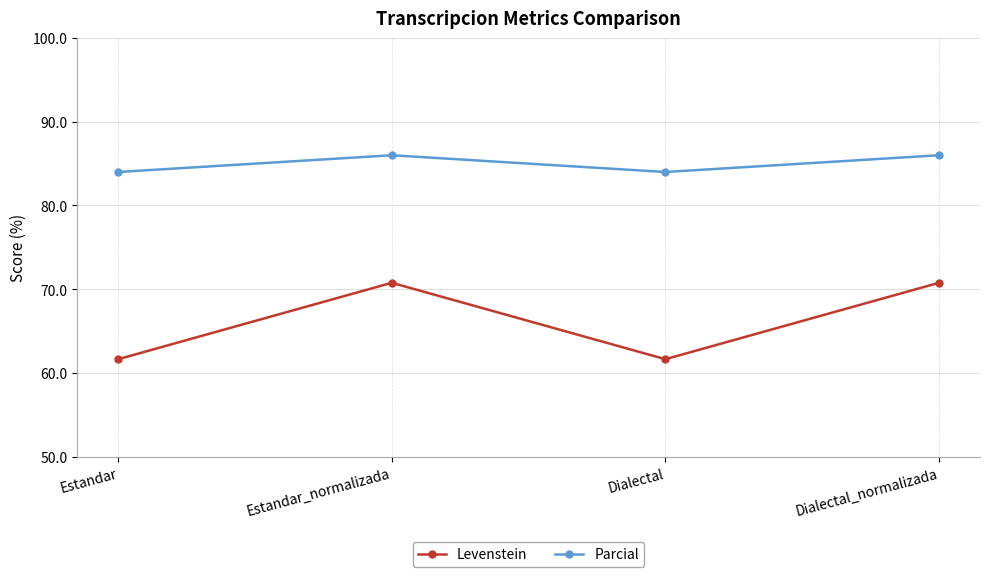

The value of Levenstein at Estandar is 61.6. True or false?

True